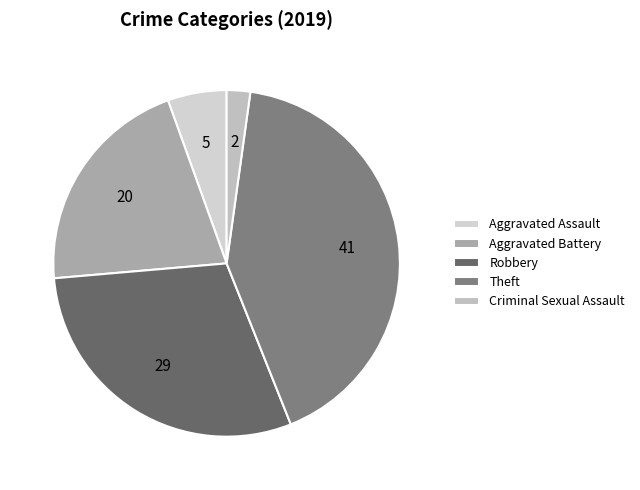

To the nearest percent, what percentage of the pie is Theft?

42%